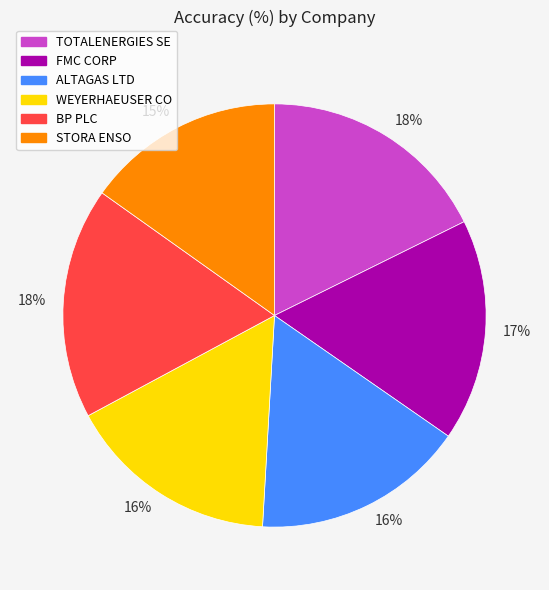

To the nearest percent, what is the average slice percentage?

17%